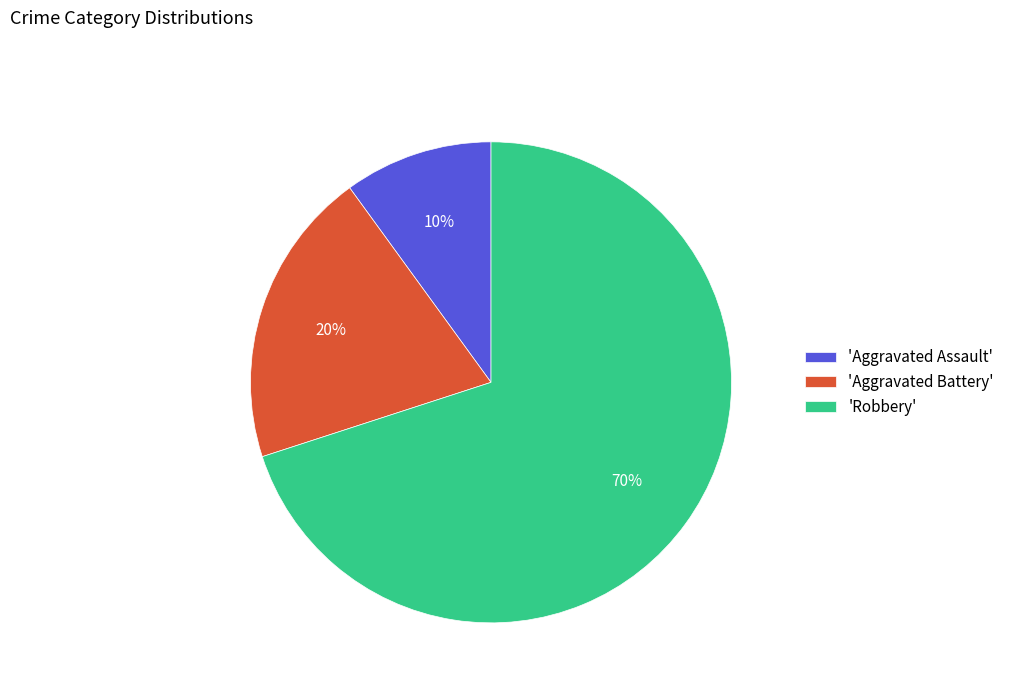

How many slices are in this pie chart?

3